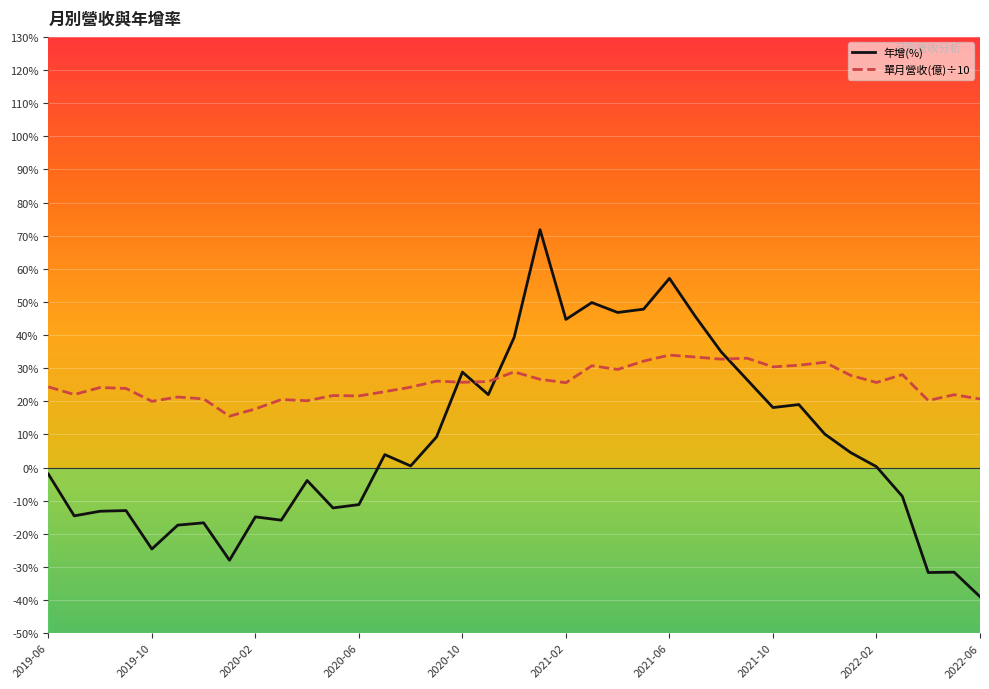

What is the maximum value for 單月營收(億)÷10?

33.9